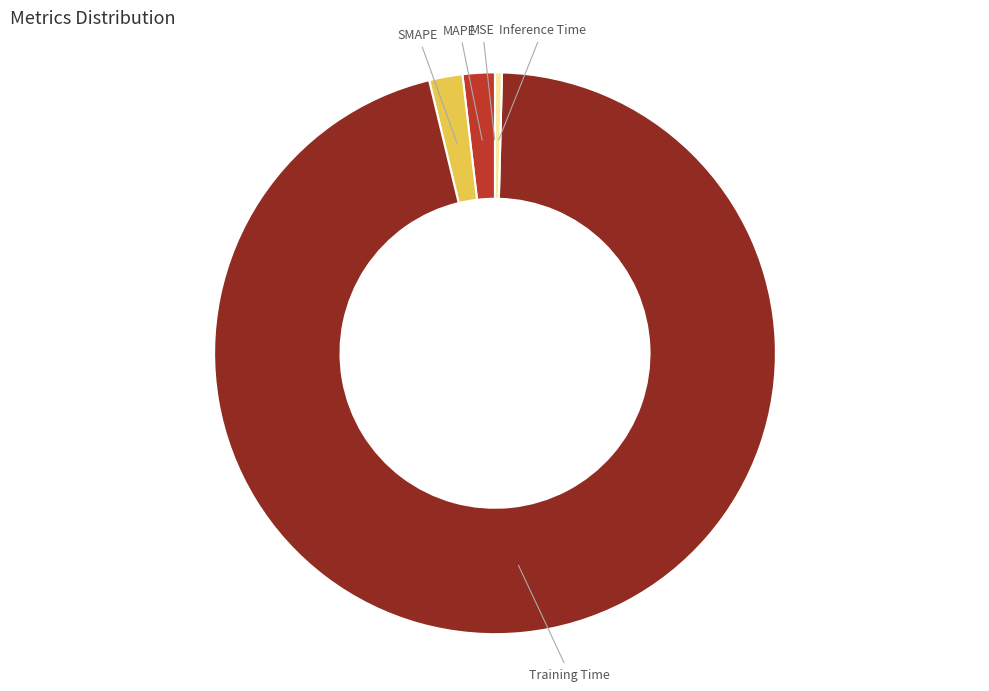

Does any single category account for the majority?

Yes